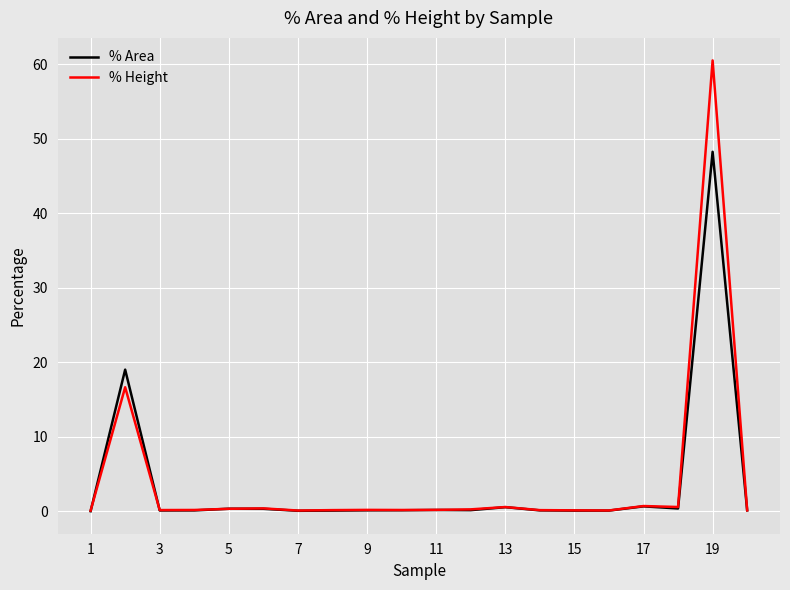

Which series has the widest spread of values?

% Height